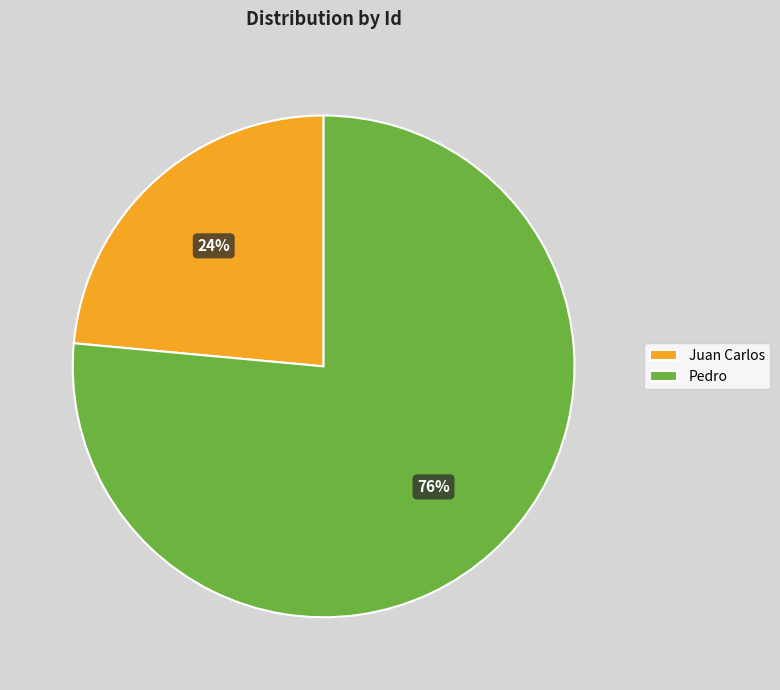

The Pedro slice represents 76% of the pie. True or false?

True